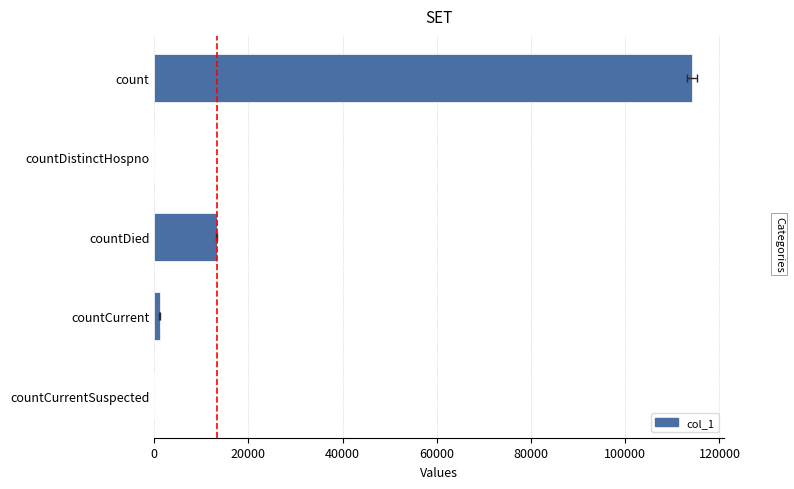

Is it true that the value at countCurrentSuspected is 0?

True